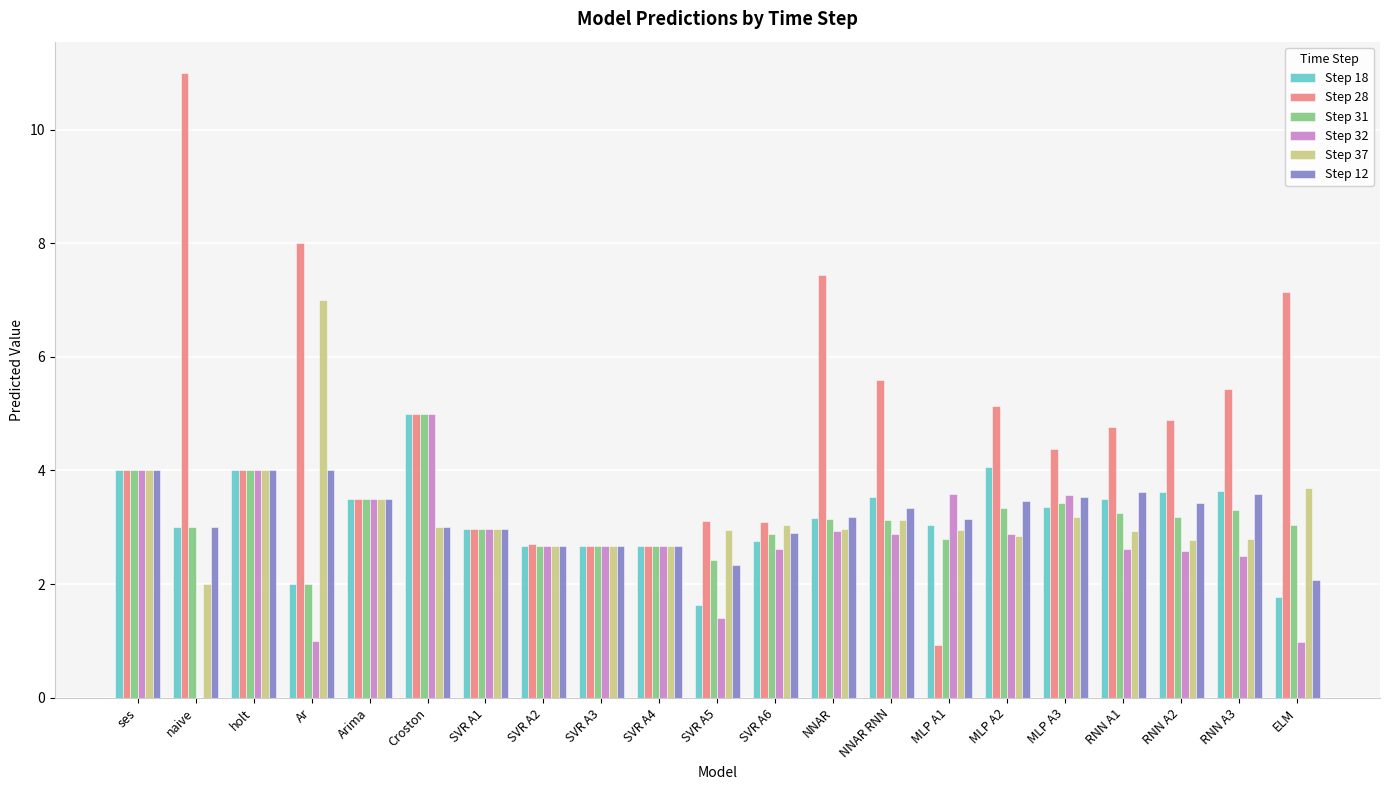

At which category does the chart reach its peak across all series?

naive